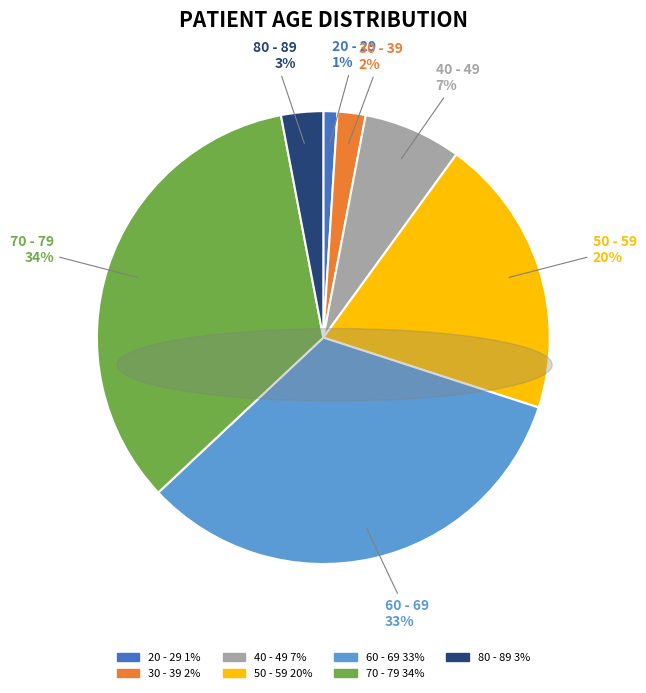

Between 40 - 49 and 20 - 29, which is larger?

40 - 49